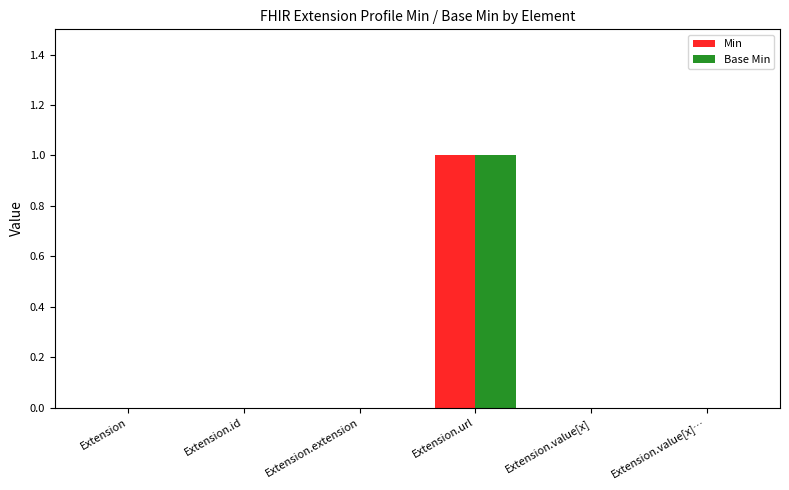

True or false: Min has a value of 0 at Extension.url.

False